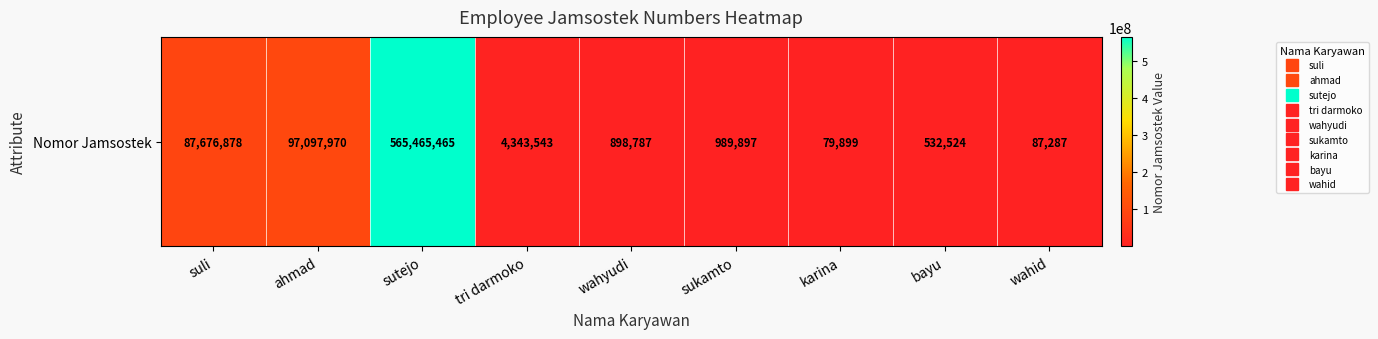

At which category does the chart reach its minimum across all series?

karina